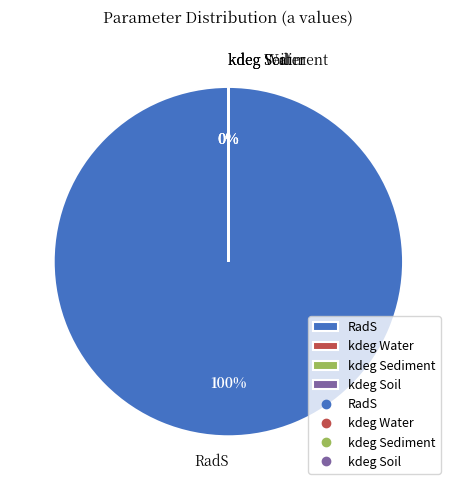

What percentage is NOT represented by kdeg Soil?

100.0%